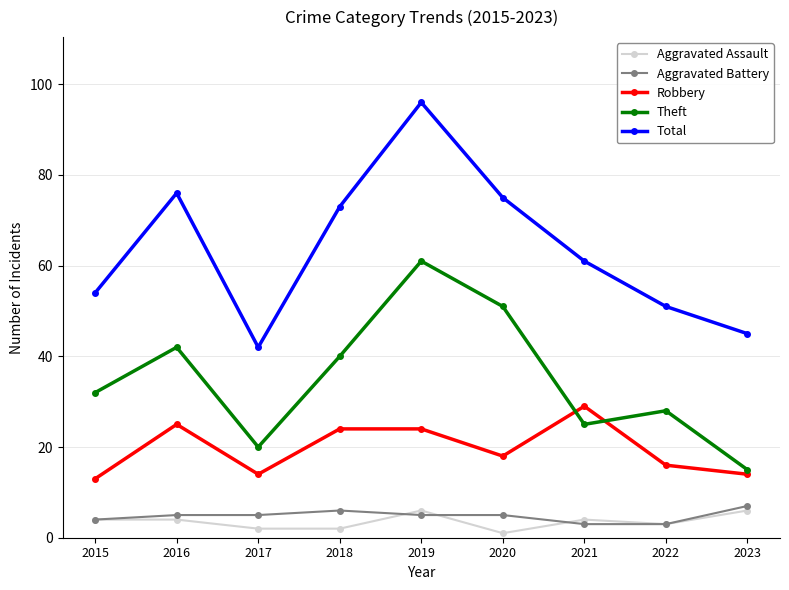

Reading left to right, transcribe all the data shown in this chart.

Aggravated Assault: 2015=4	2016=4	2017=2	2018=2	2019=6	2020=1	2021=4	2022=3	2023=6
Aggravated Battery: 2015=4	2016=5	2017=5	2018=6	2019=5	2020=5	2021=3	2022=3	2023=7
Robbery: 2015=13	2016=25	2017=14	2018=24	2019=24	2020=18	2021=29	2022=16	2023=14
Theft: 2015=32	2016=42	2017=20	2018=40	2019=61	2020=51	2021=25	2022=28	2023=15
Total: 2015=54	2016=76	2017=42	2018=73	2019=96	2020=75	2021=61	2022=51	2023=45